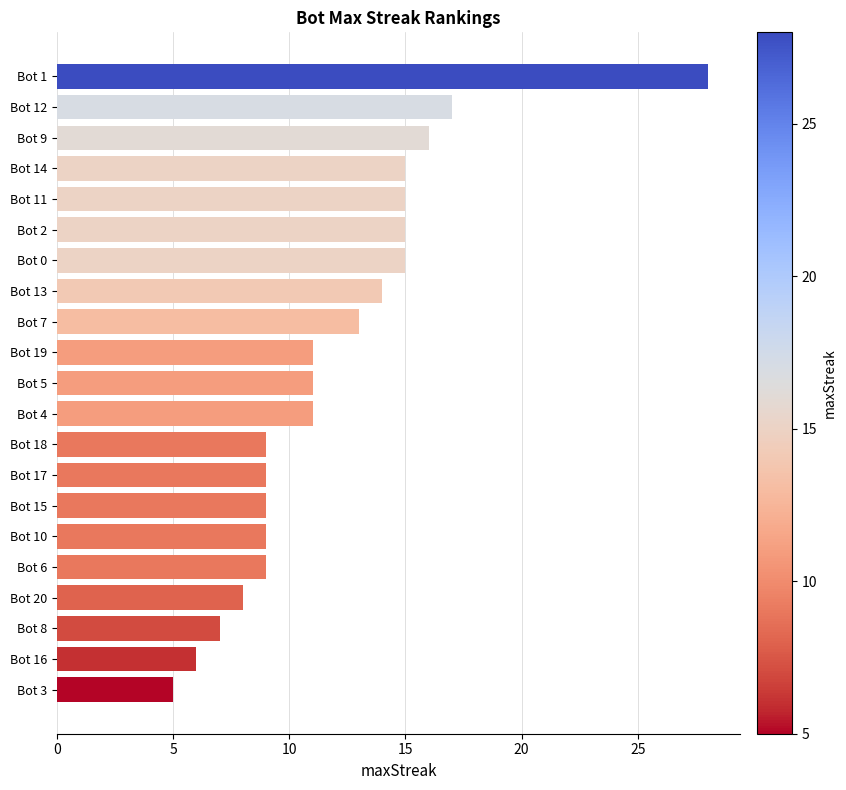

Is it true that the value at Bot 17 is 12?

False